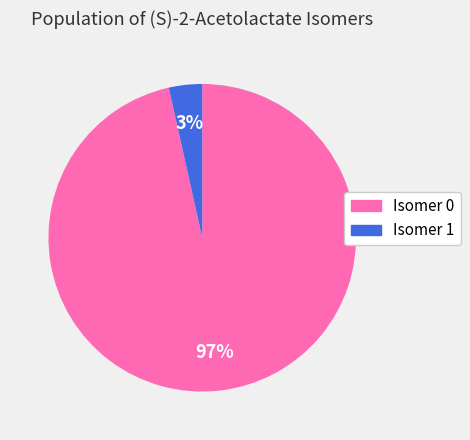

Is it true that Isomer 1 is 17% of the pie?

False